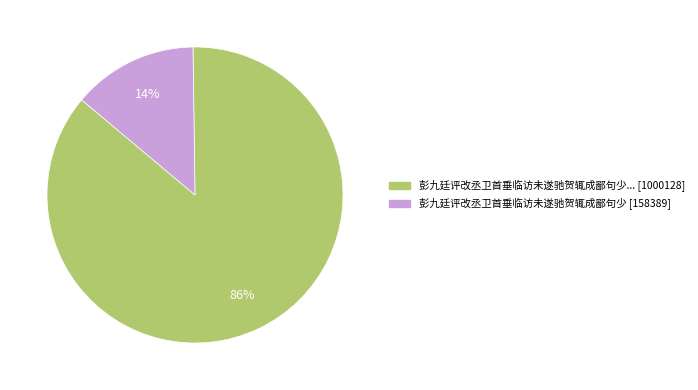

To the nearest percent, what is the average slice percentage?

50%